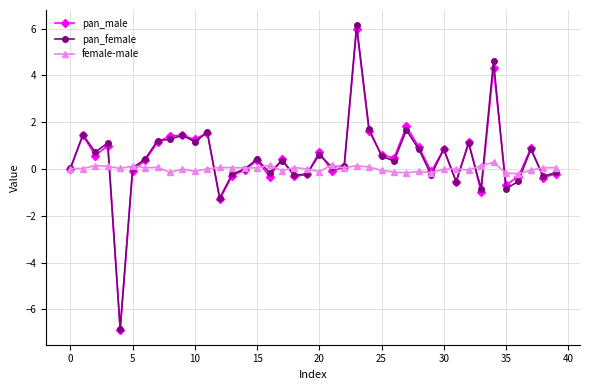

How many data points does each series have?

40